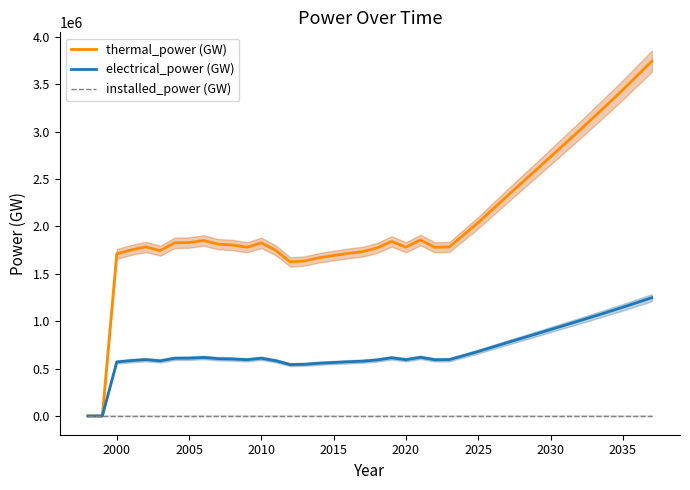

Is the value of thermal_power (GW) at 2025 greater than the value of electrical_power (GW) at 2015?

Yes